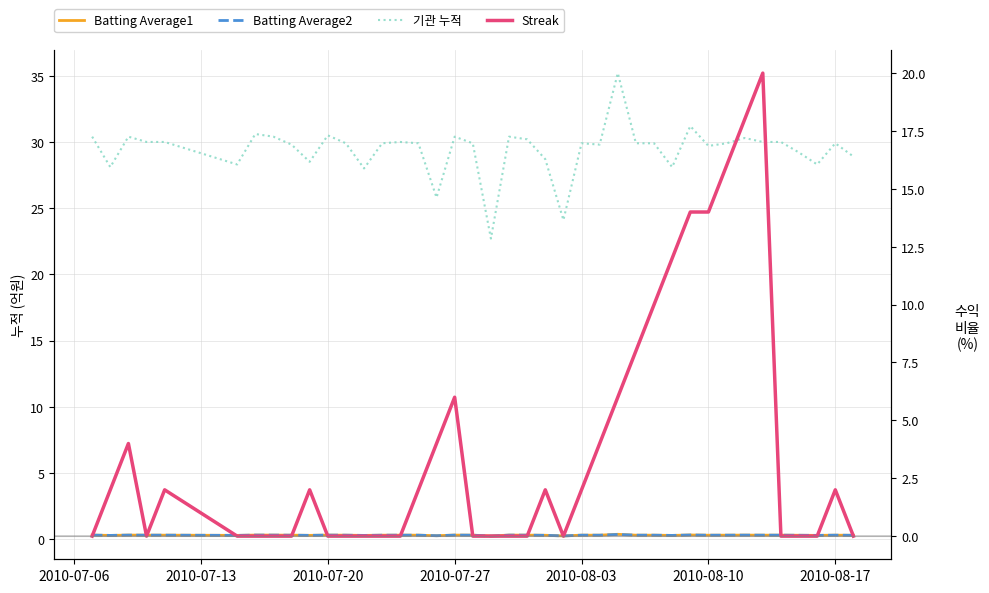

How many values in the 기관 누적 series are below 29?

11